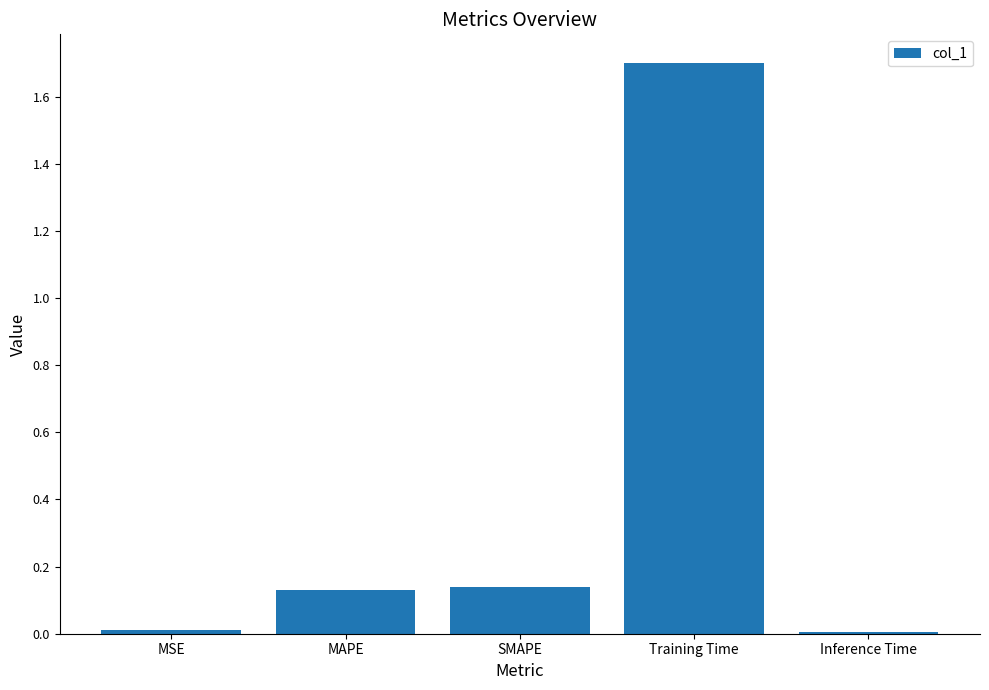

At which category does the chart reach its peak across all series?

Training Time